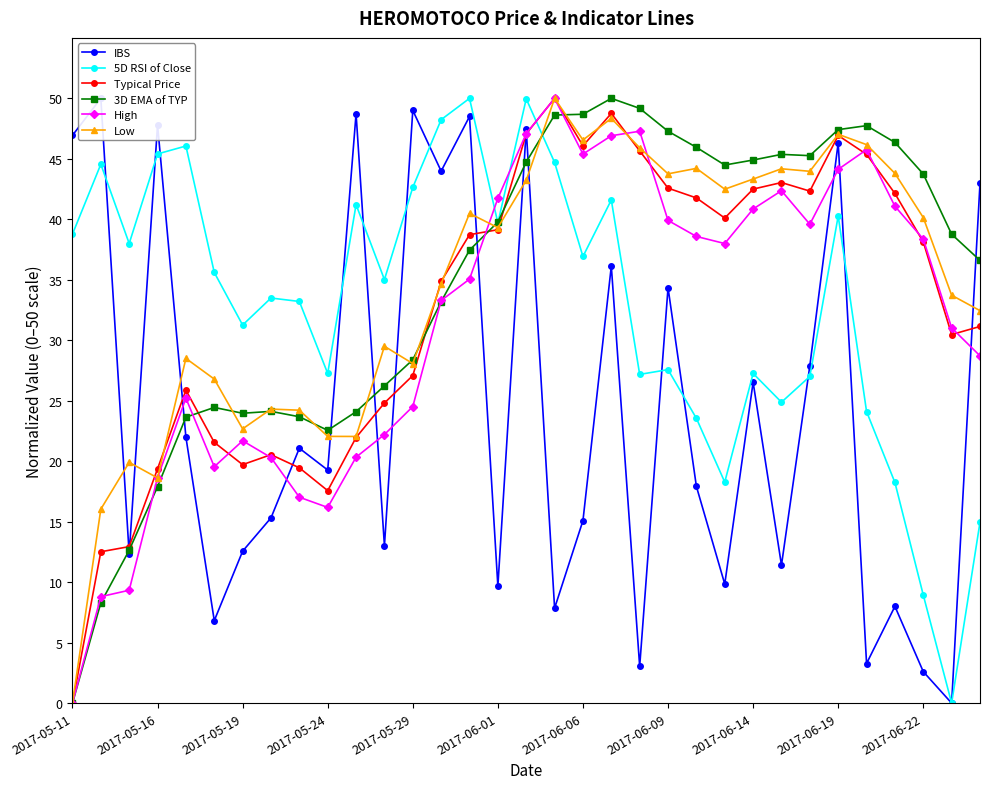

True or false: High and 5D RSI of Close intersect in this chart.

True